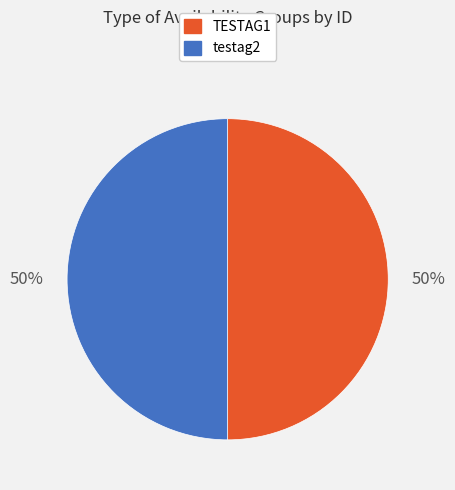

Approximately how many times larger is the value at TESTAG1 compared to testag2?

1.0